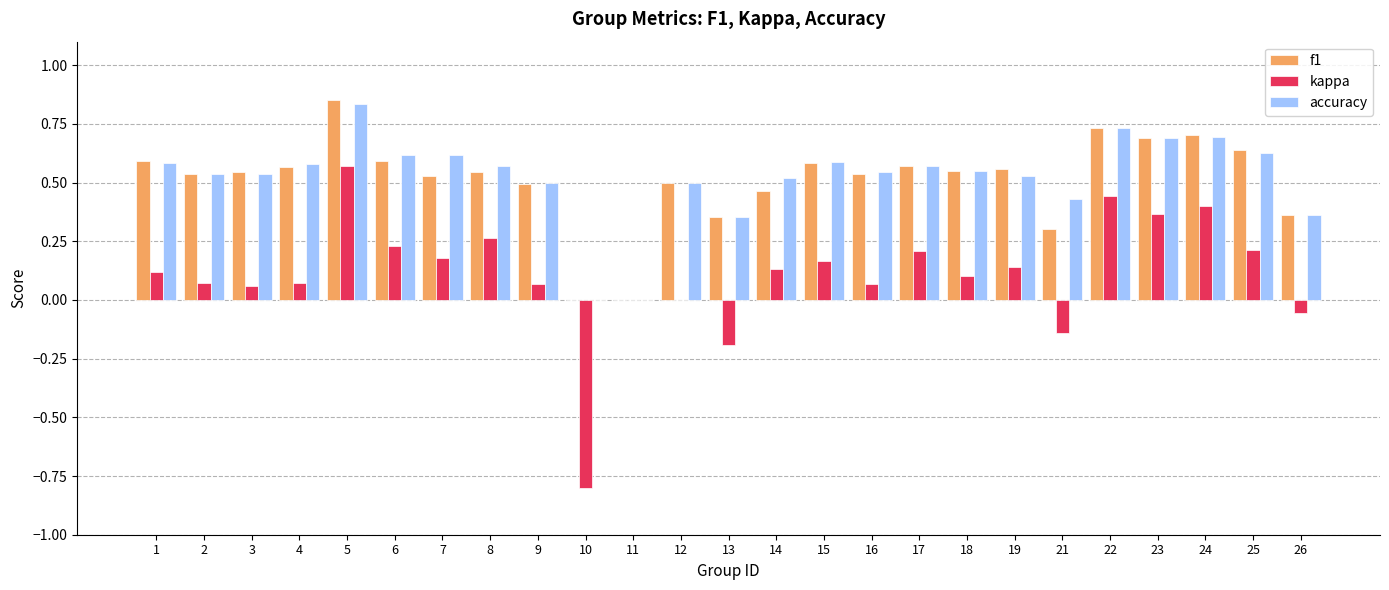

Are the bars grouped side by side (vs. stacked)?

Yes